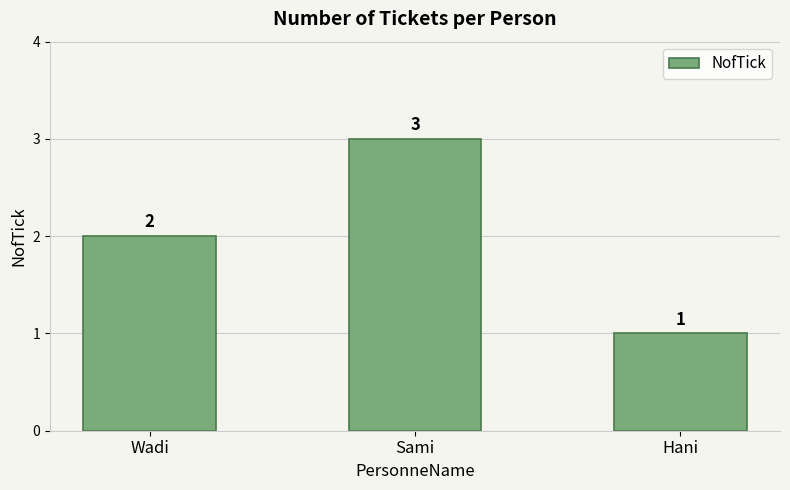

Reading left to right, what are all the values shown in this chart?

2	3	1